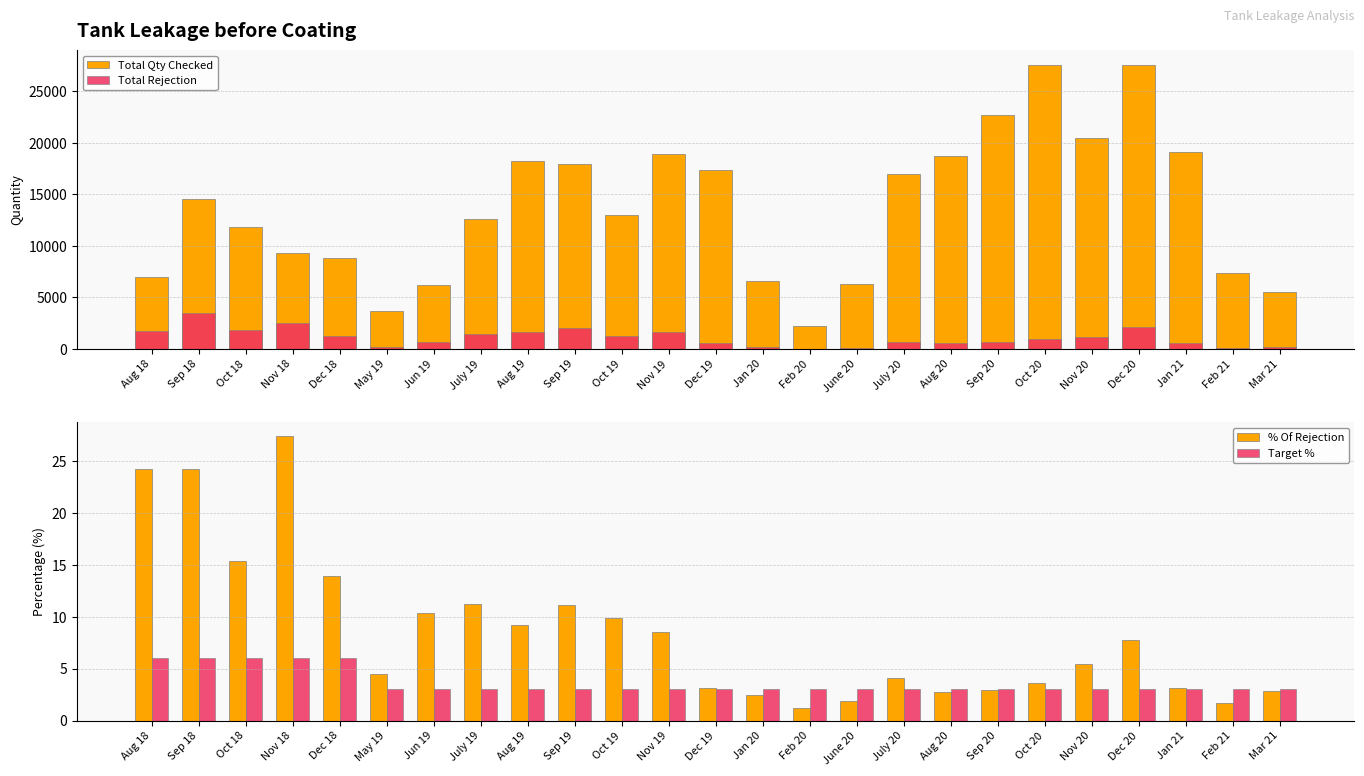

What is the value of the Total Rejection bar at the 2nd from the left?

3518.0